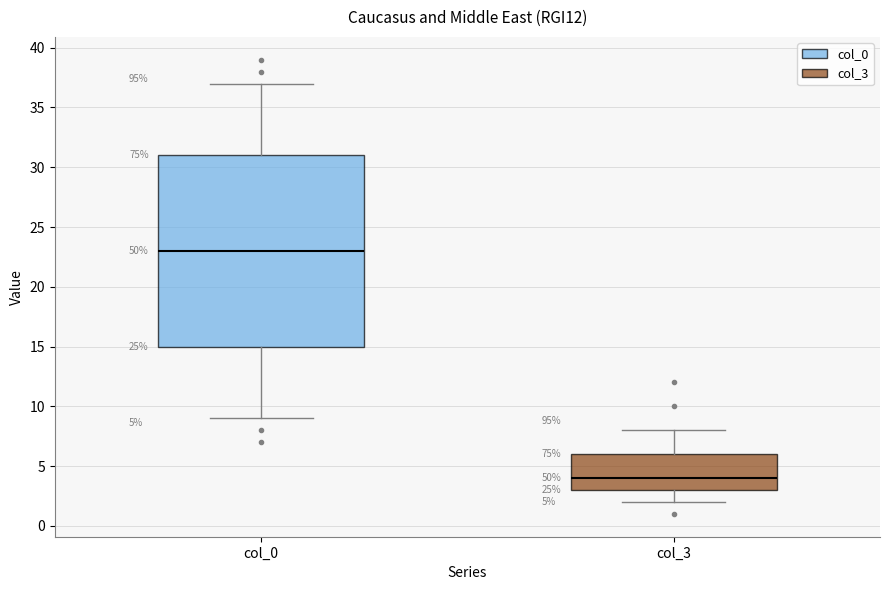

Which box has the highest median line?

col_0